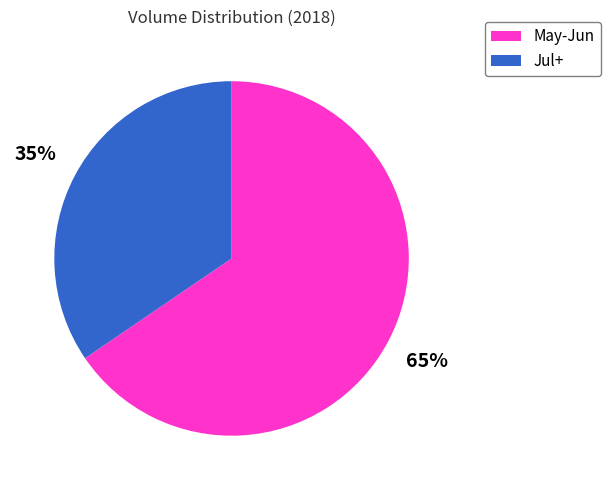

To the nearest percent, what is the combined percentage of Jul+ and May-Jun?

100%